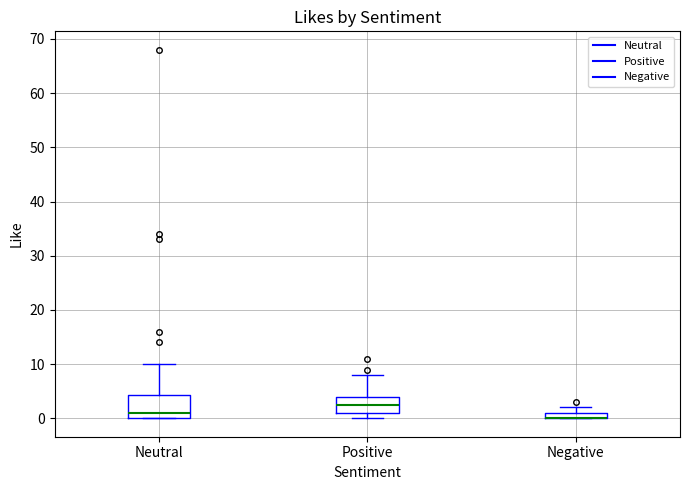

Comparing the boxes themselves (not the whiskers), which one is the tallest?

Neutral